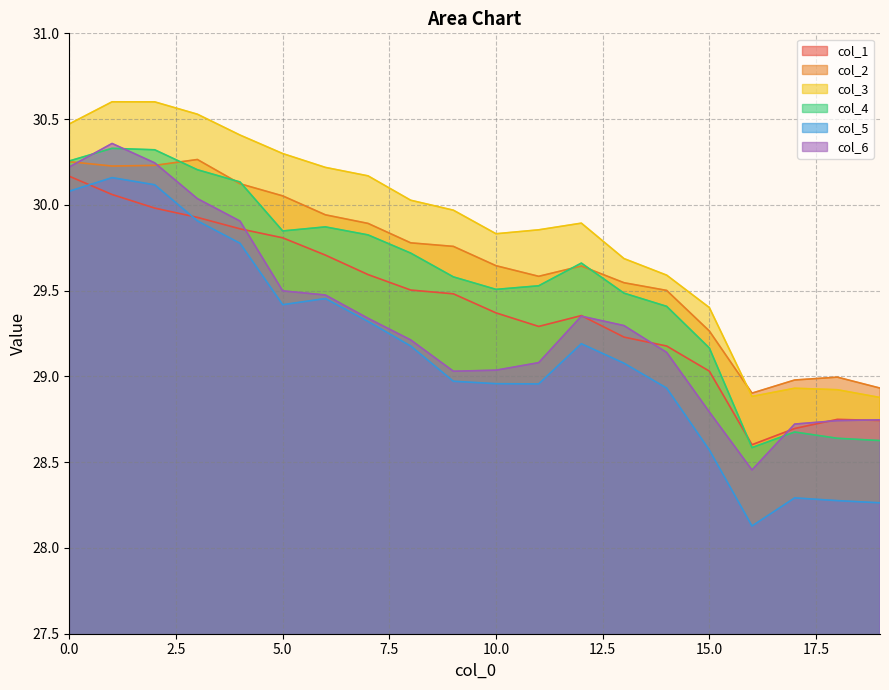

Which series has the largest total across all categories?

col_3